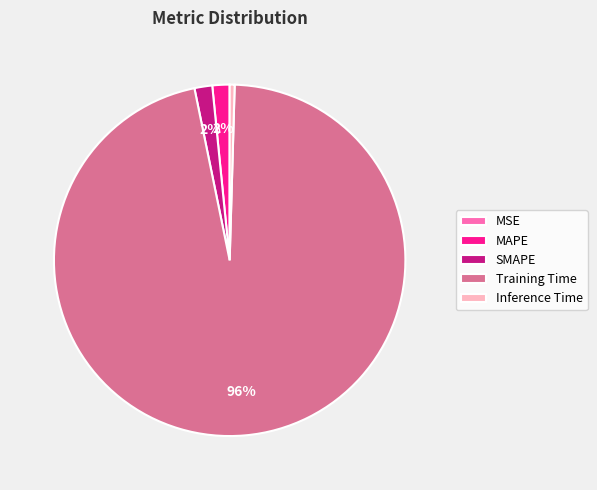

Does any single category account for the majority?

Yes